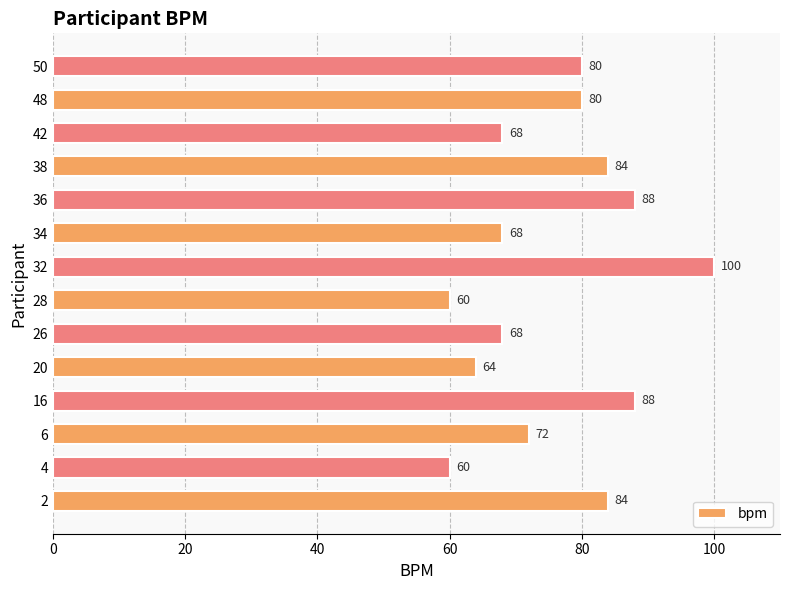

Which has a higher value, 20 or 26?

26